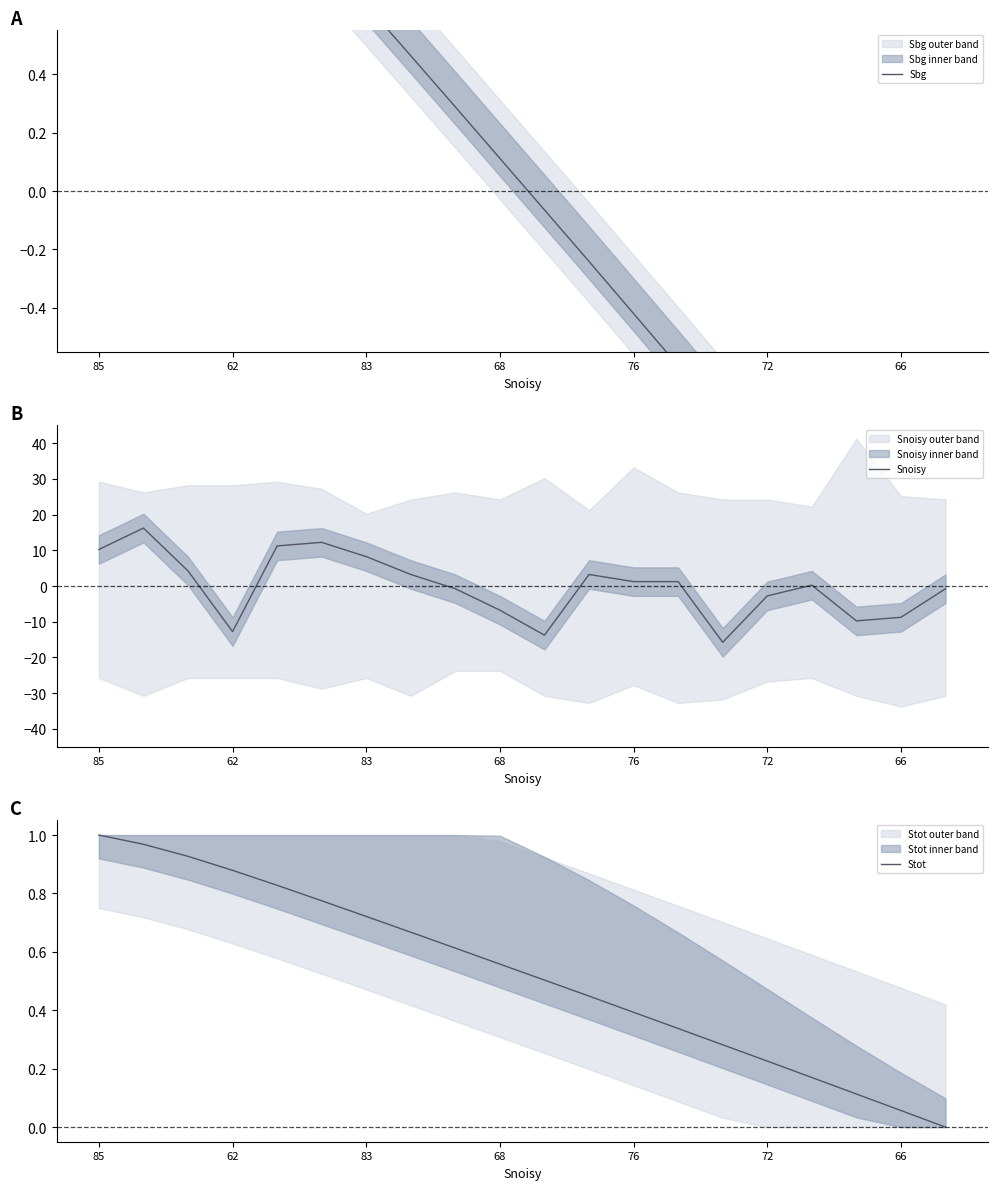

What are all the series names shown in the legend?

Sbg, Snoisy, Stot